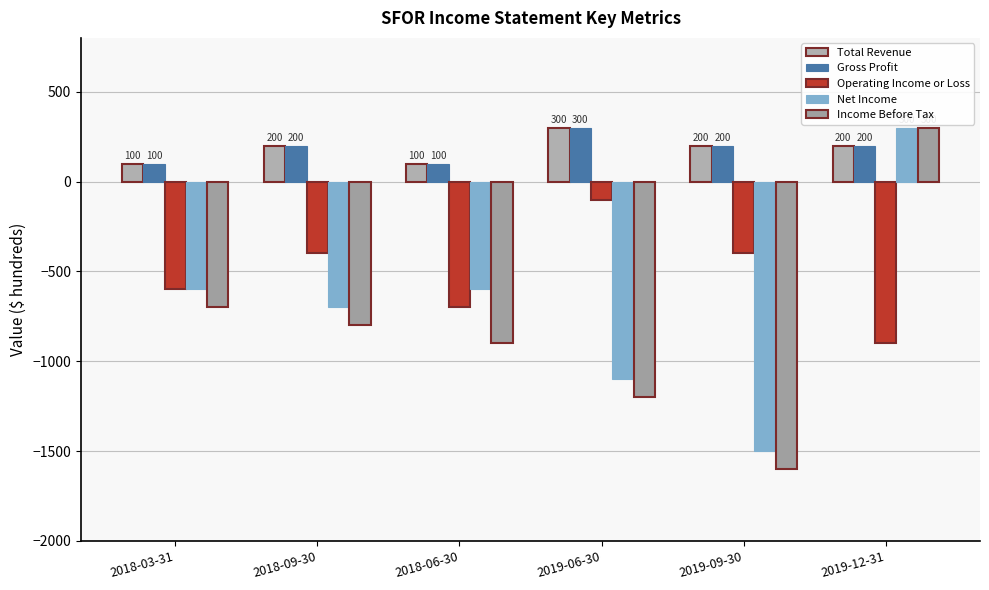

How many values in Income Before Tax are above zero?

1